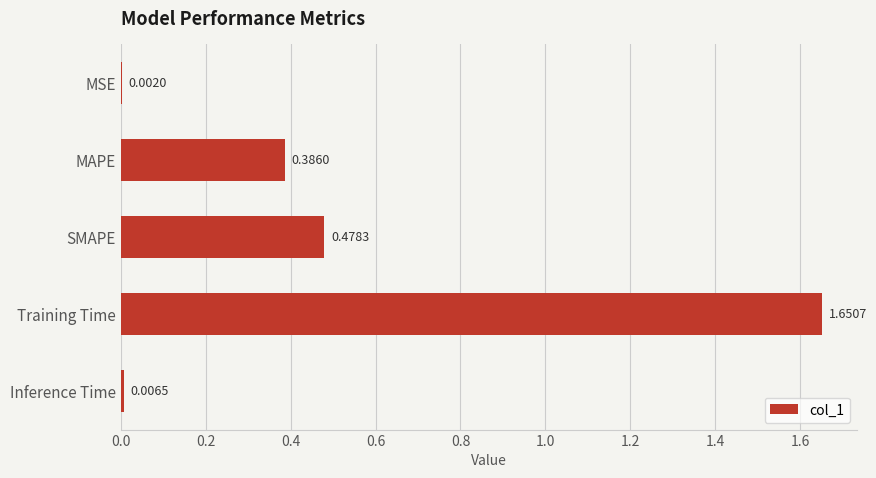

Which category has the highest value across all series?

Training Time